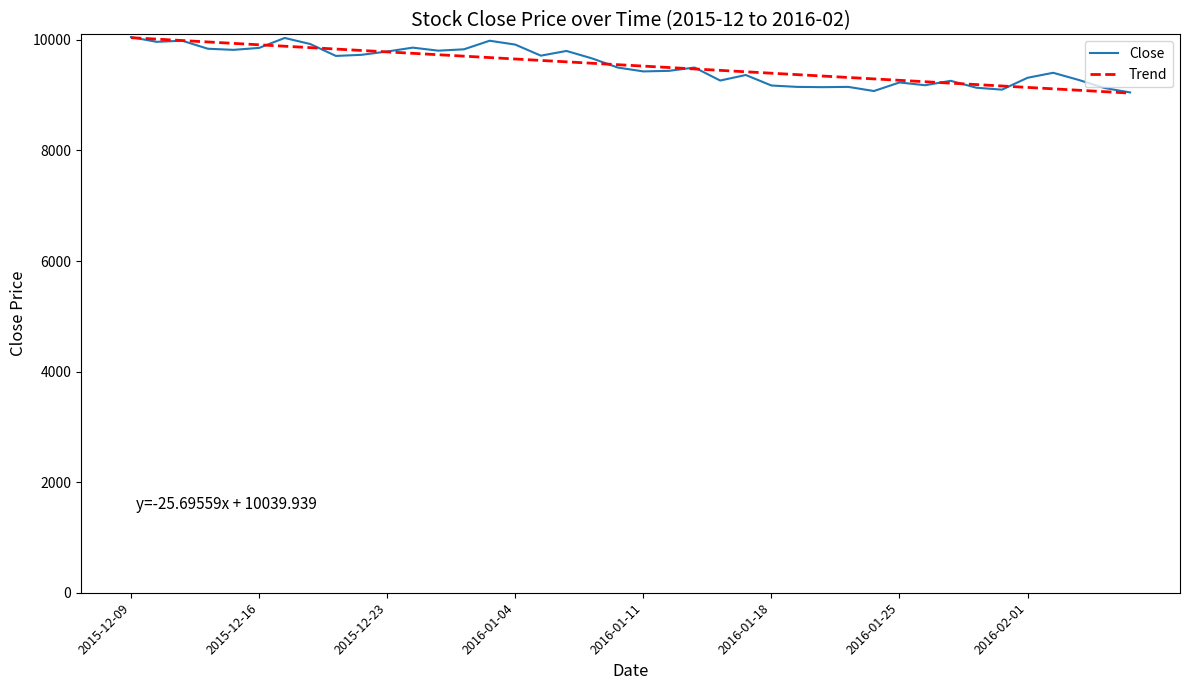

What is the lowest value of the Trend series?

9037.8